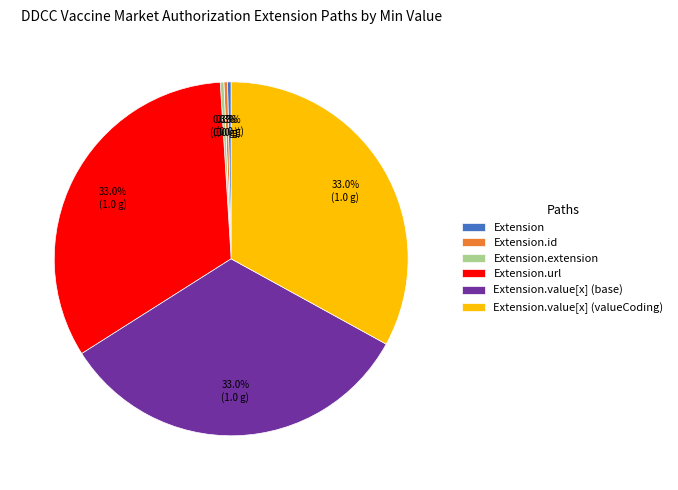

What percentage is the Extension.value[x] (valueCoding) slice, to the nearest percent?

33%